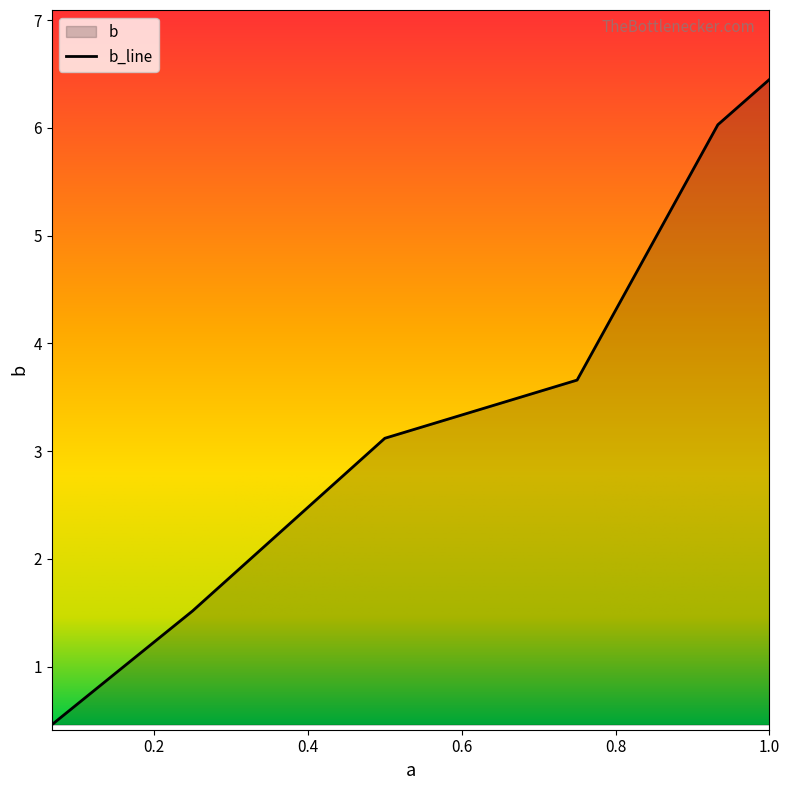

What is the sum of all values?

21.2